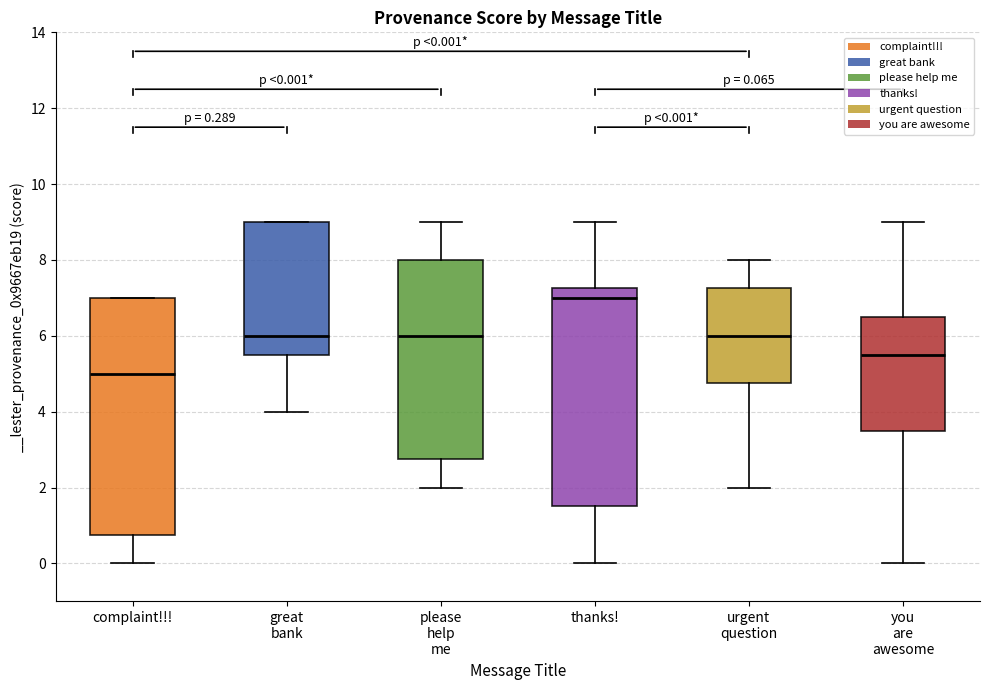

Which box has the lowest median line?

complaint!!!